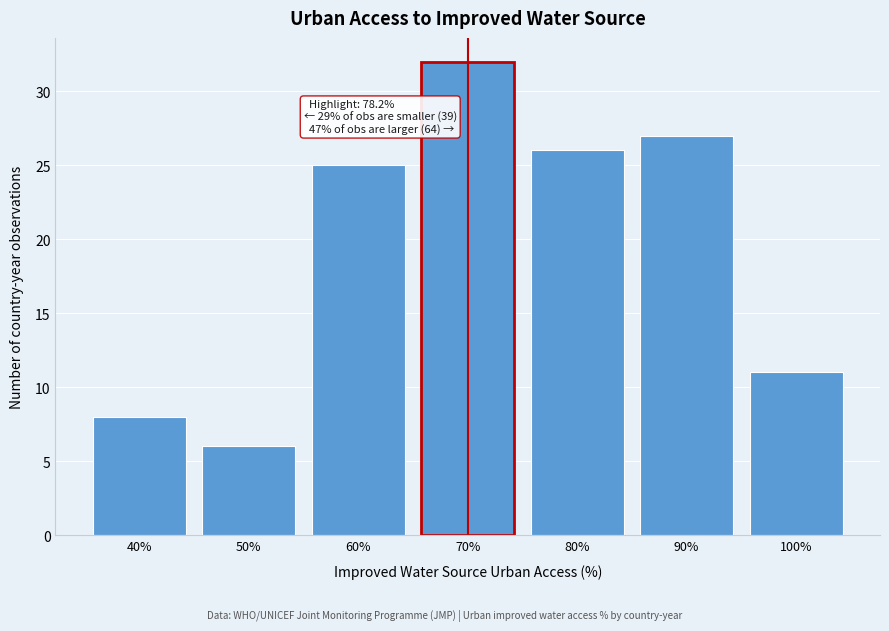

Reading right to left, what are all the values shown in this chart?

100%=11	90%=27	80%=26	70%=32	60%=25	50%=6	40%=8